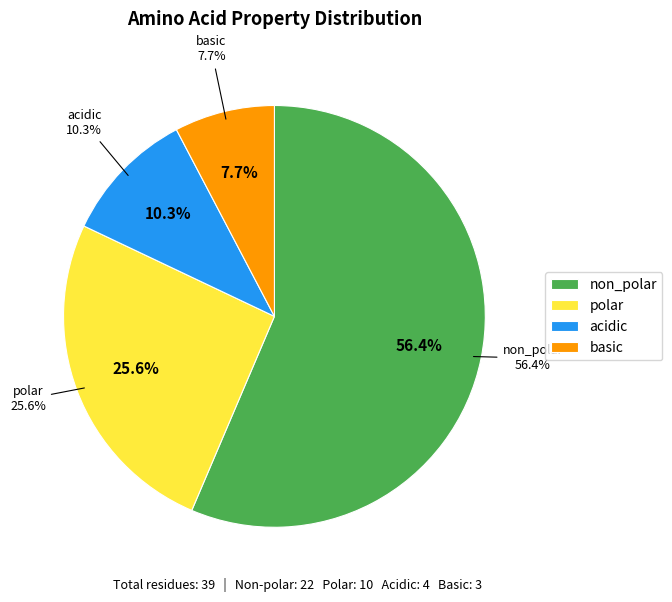

What is the change in value from non_polar to basic?

-19